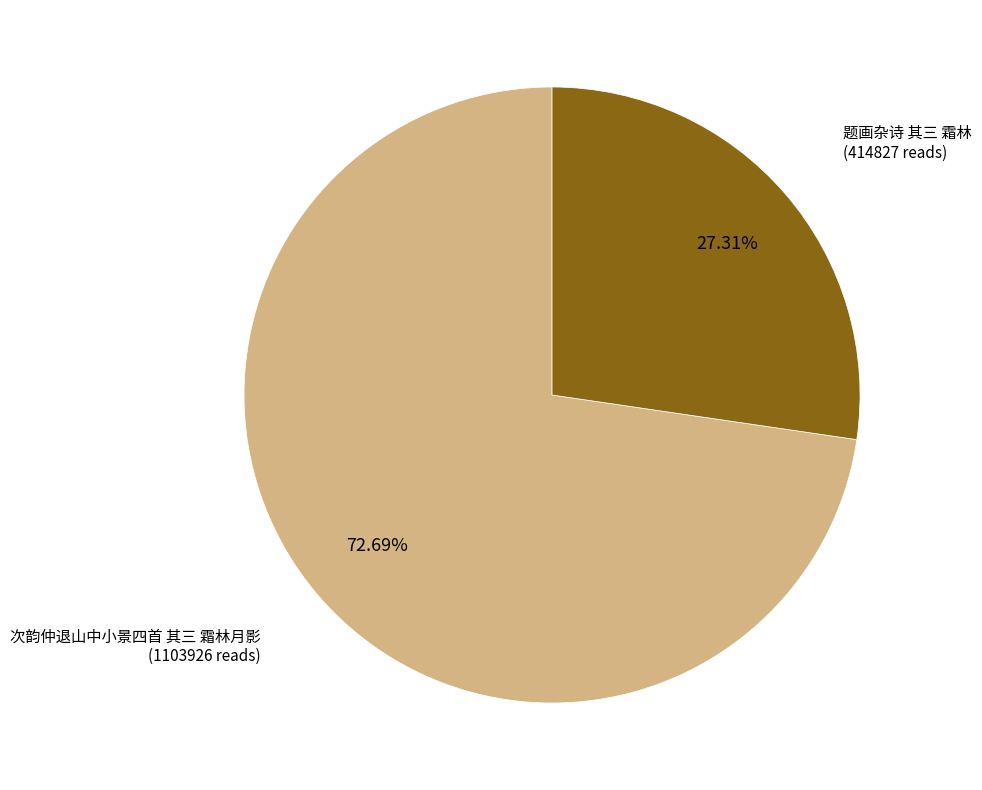

Count the number of slices in the pie.

2